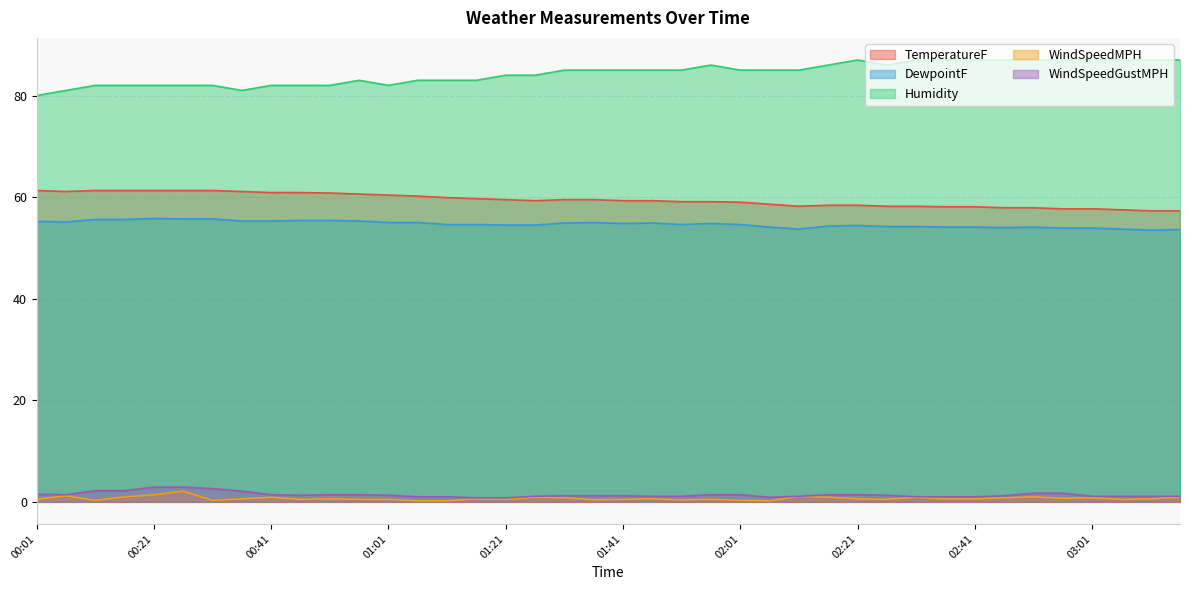

Between 00:26 and 01:01, which series saw the biggest shift?

WindSpeedMPH